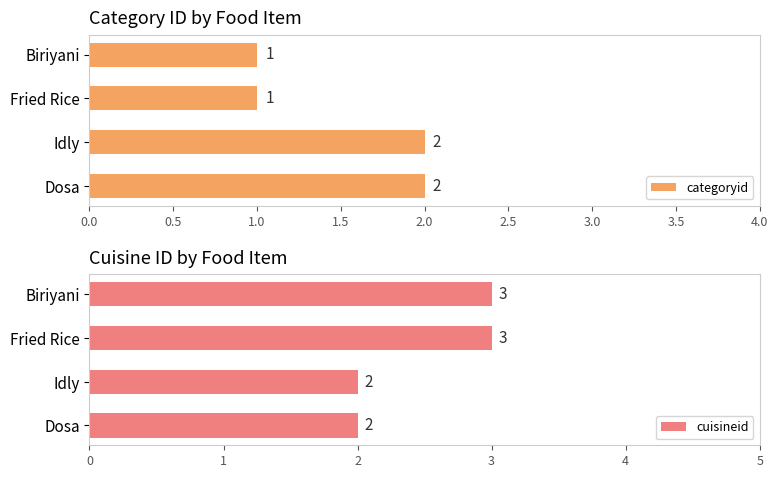

The categoryid series shows 2 at Idly. True or false?

True